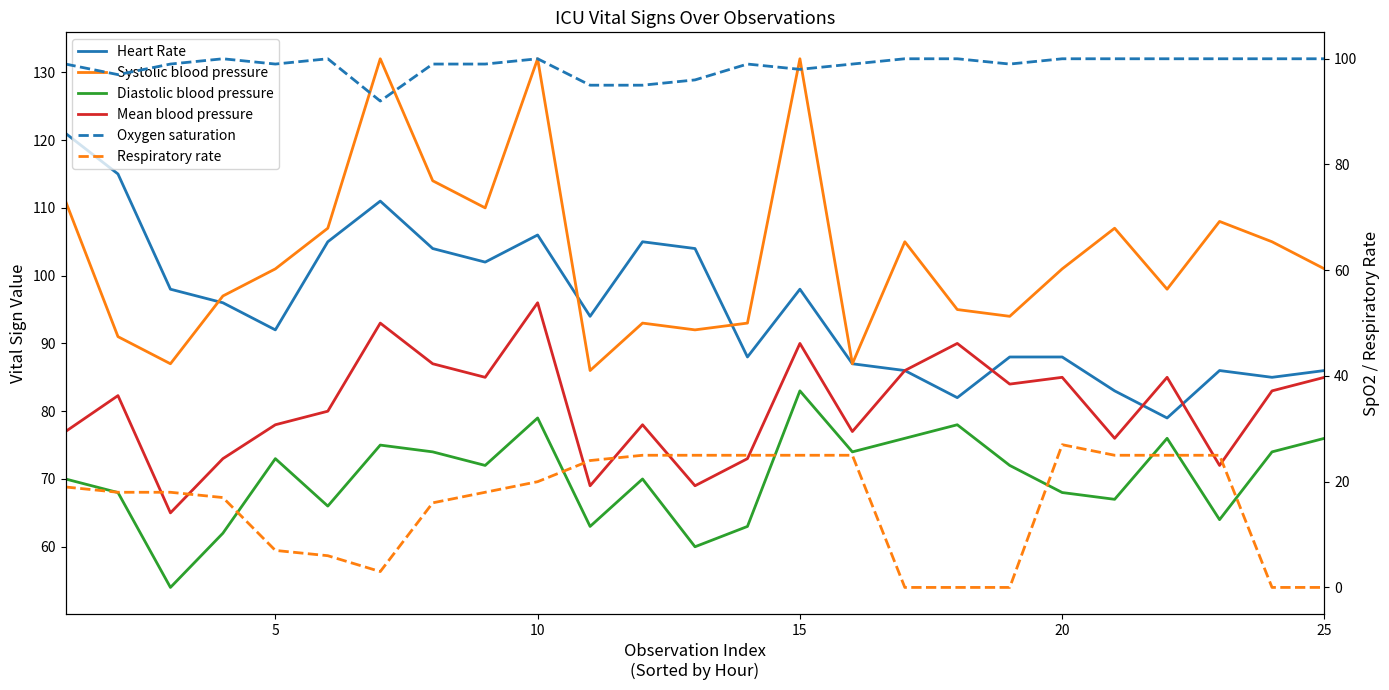

How many lines are shown in the chart?

6